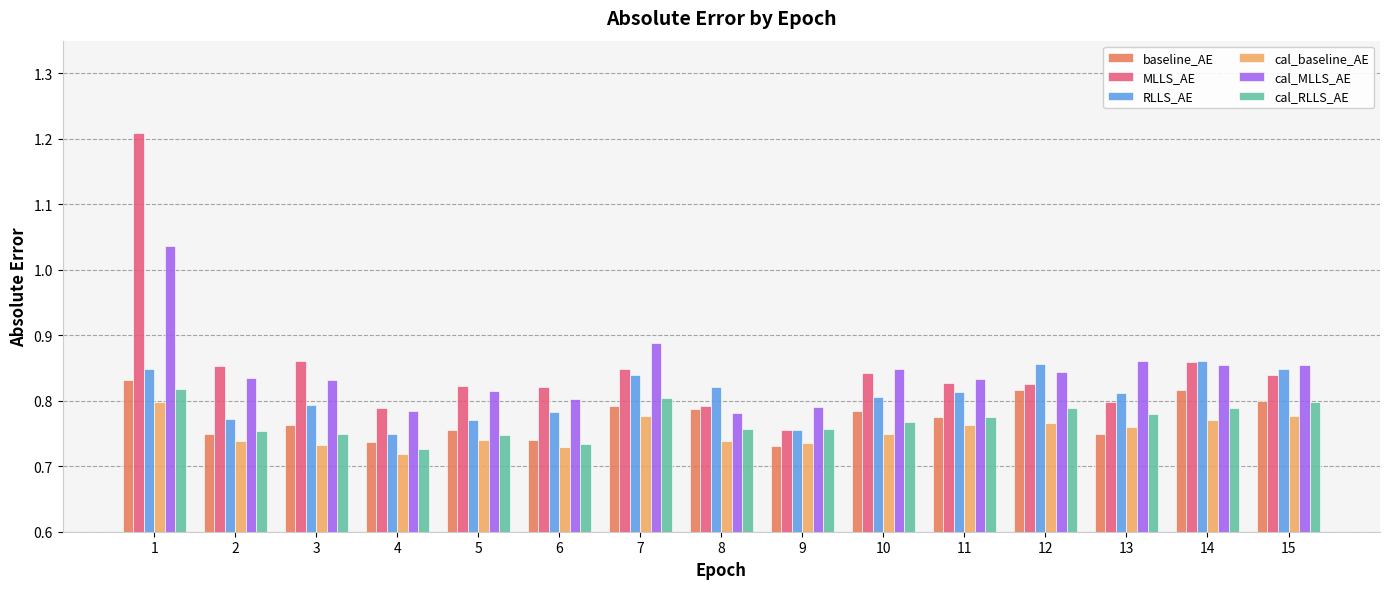

At which label is MLLS_AE closest to 0?

9